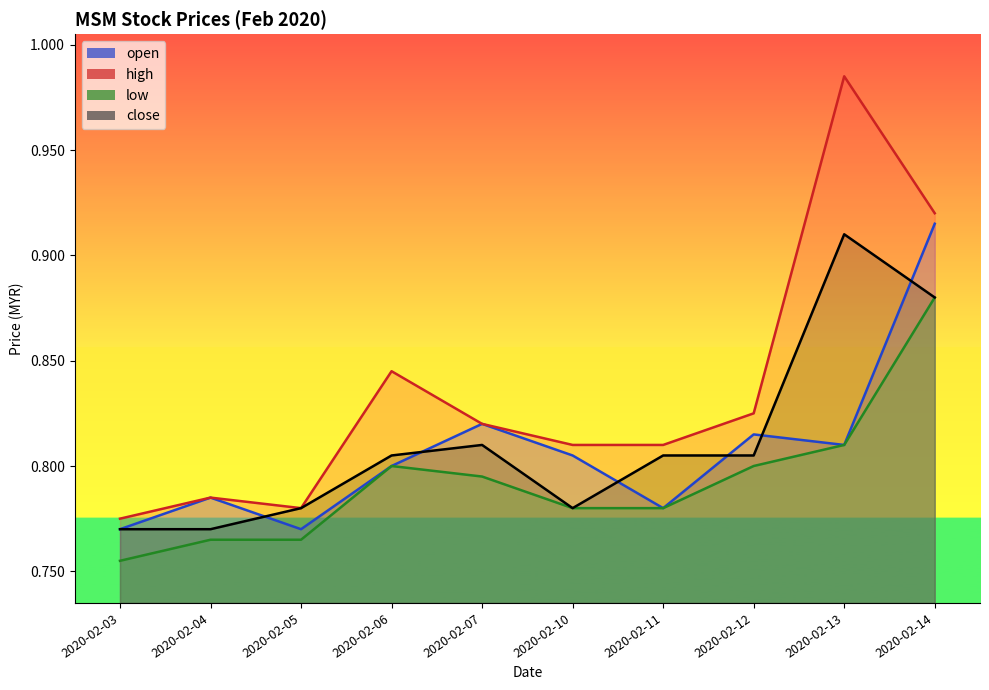

Is the value of low at 2020-02-03 greater than the value of close at 2020-02-06?

No